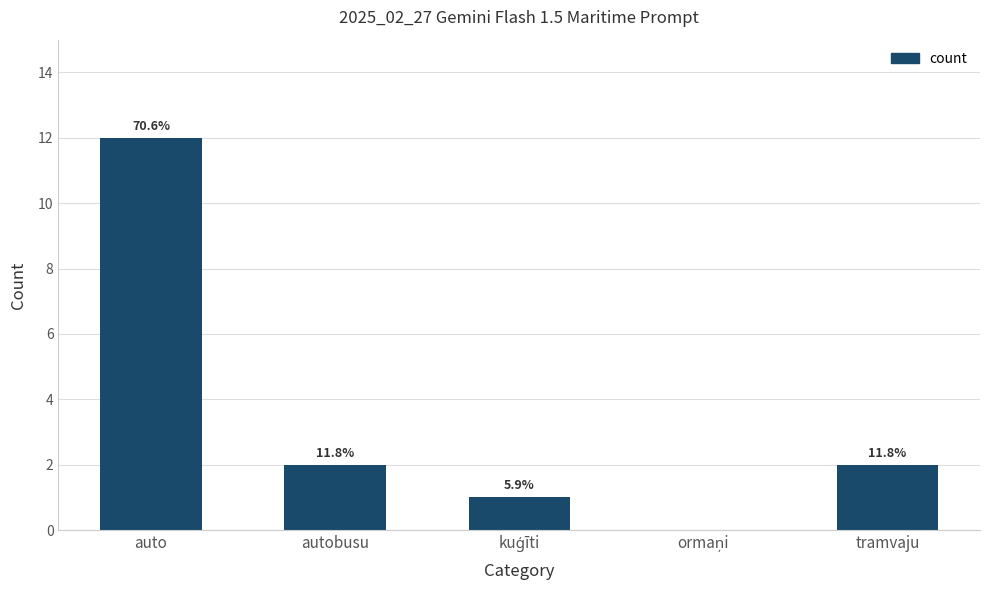

True or false: the data shows 12 at auto.

True